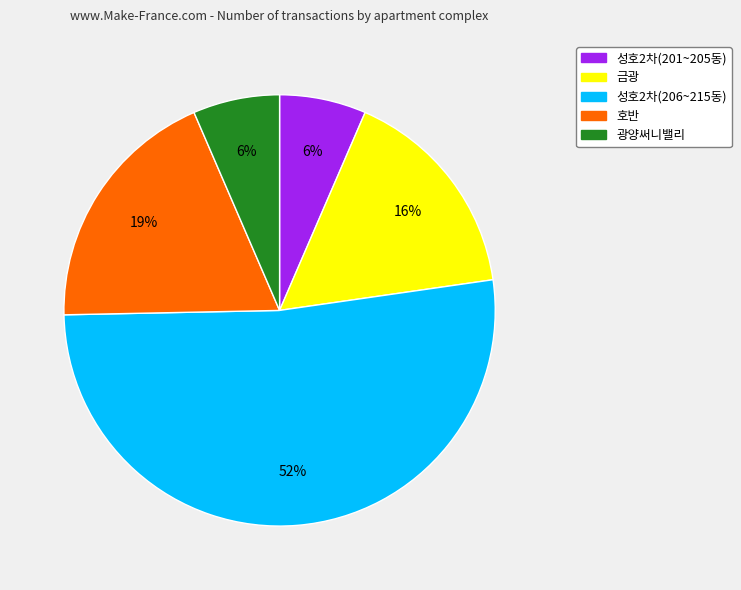

Between 광양써니밸리 and 호반, which is larger?

호반